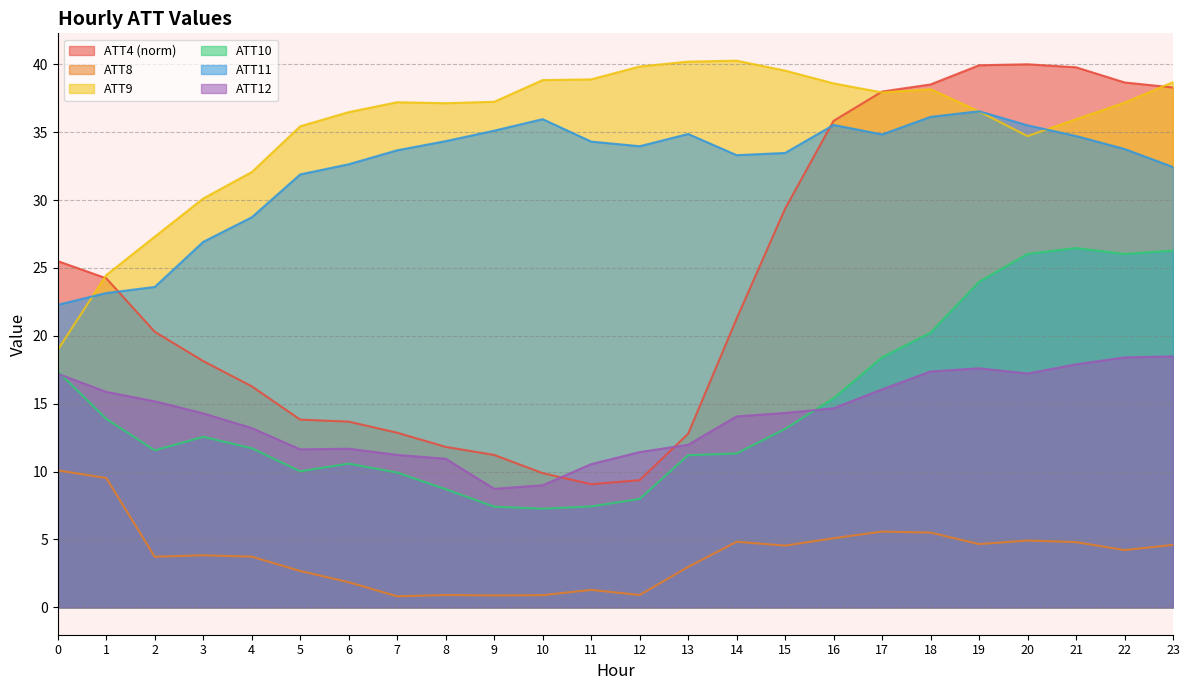

What is the sum of the ATT10 values at 11 and 7?

17.4